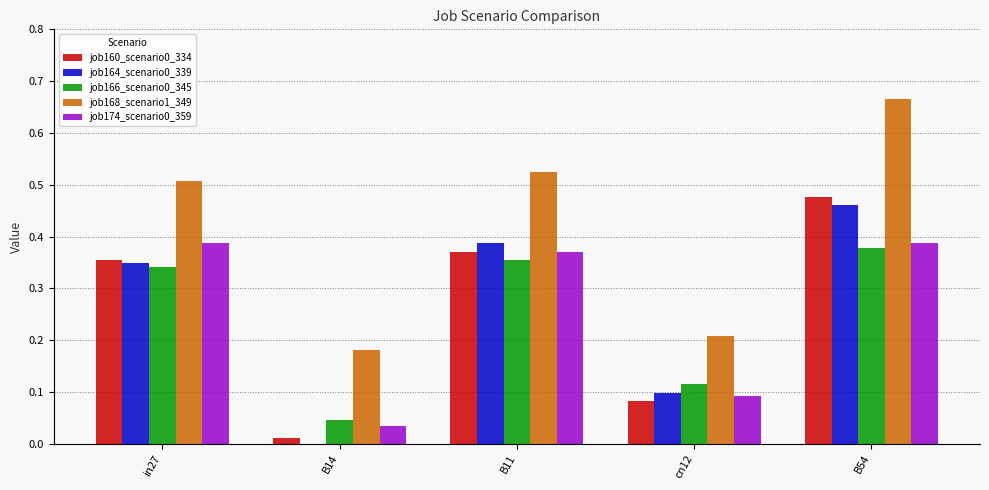

Count the number of categories in the chart.

5